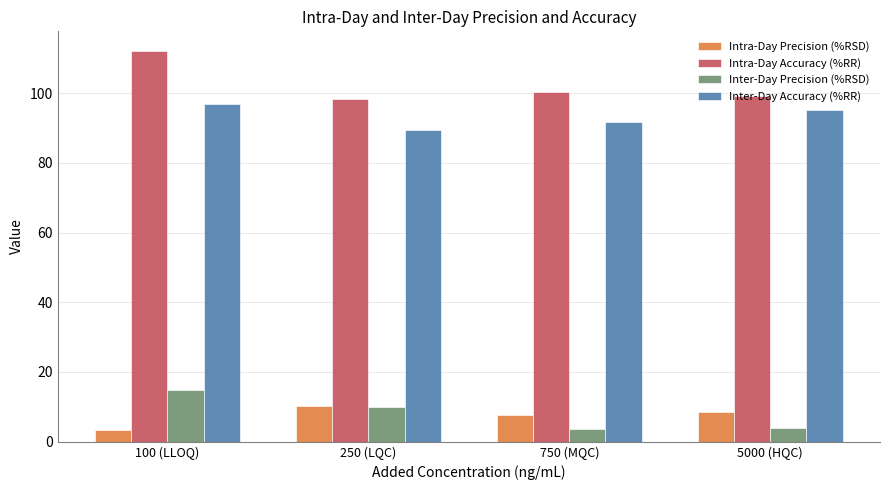

What position from the right is 250 (LQC)?

3